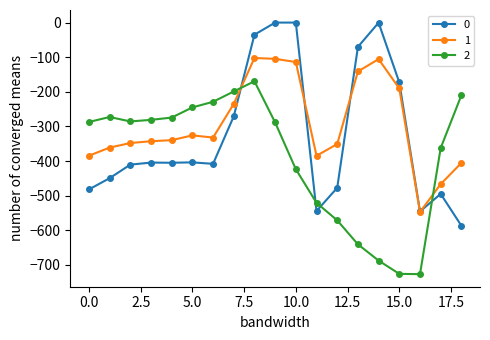

List the series in order of their overall mean, highest first.

1, 0, 2